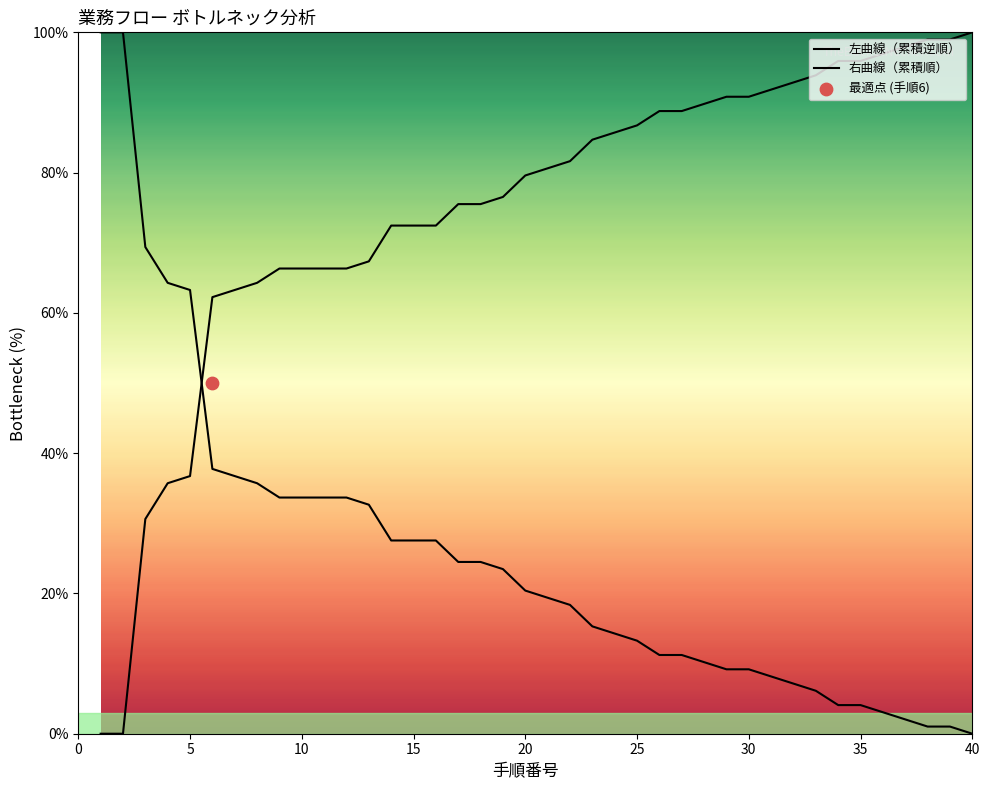

What is the total value across all series at 10?

100.0